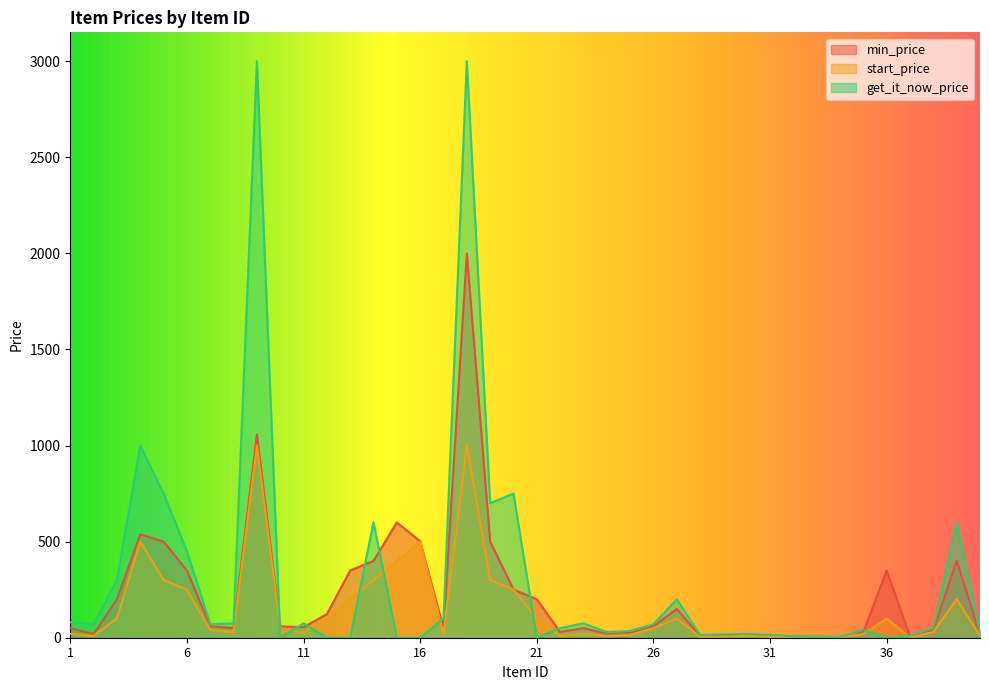

Where is get_it_now_price nearest to the value 1500?

4